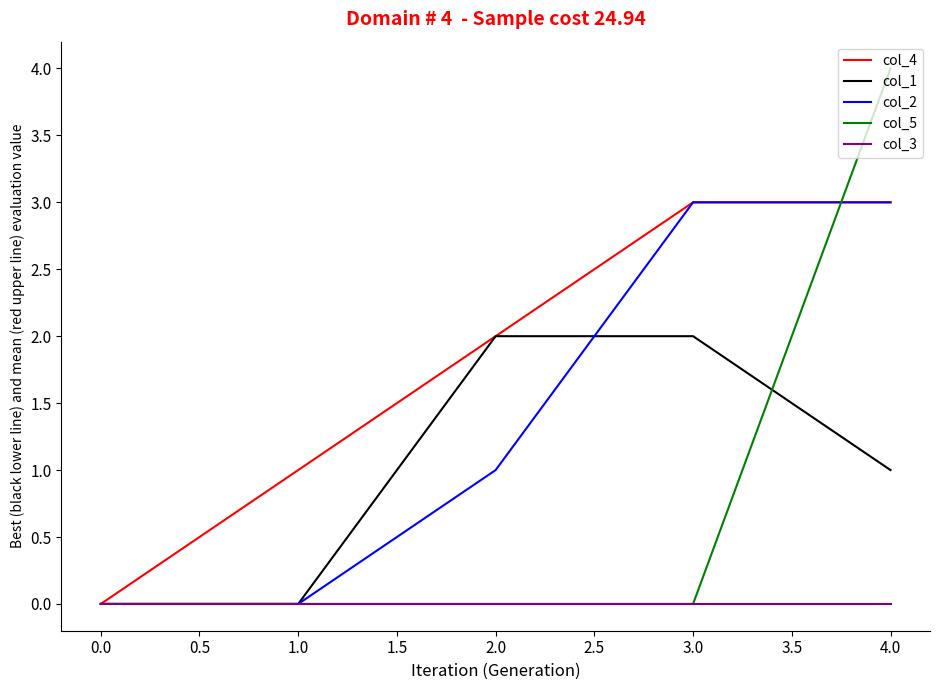

Between 1.0 and 3.0, which series saw the biggest shift?

col_2